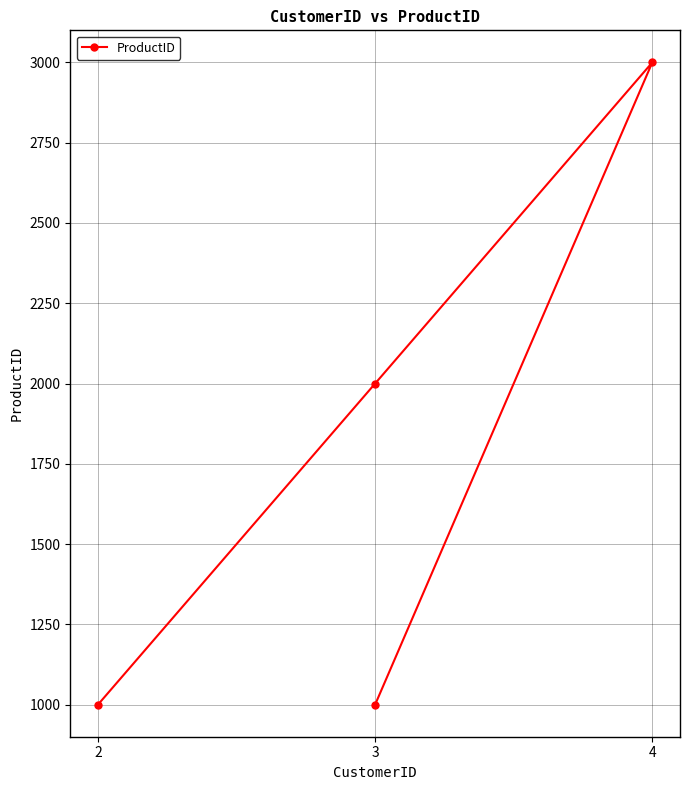

List the labels in order of value, largest first.

4, 3, 2, 3